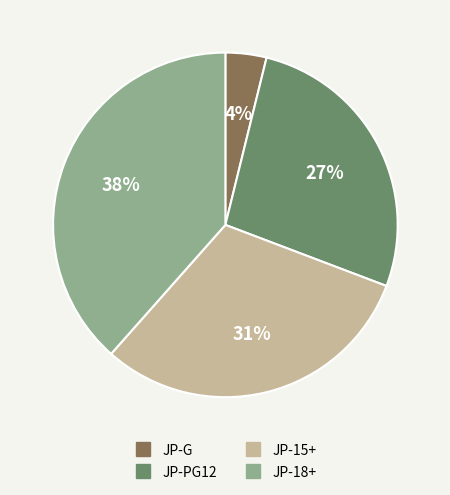

How many slices are in this pie chart?

4